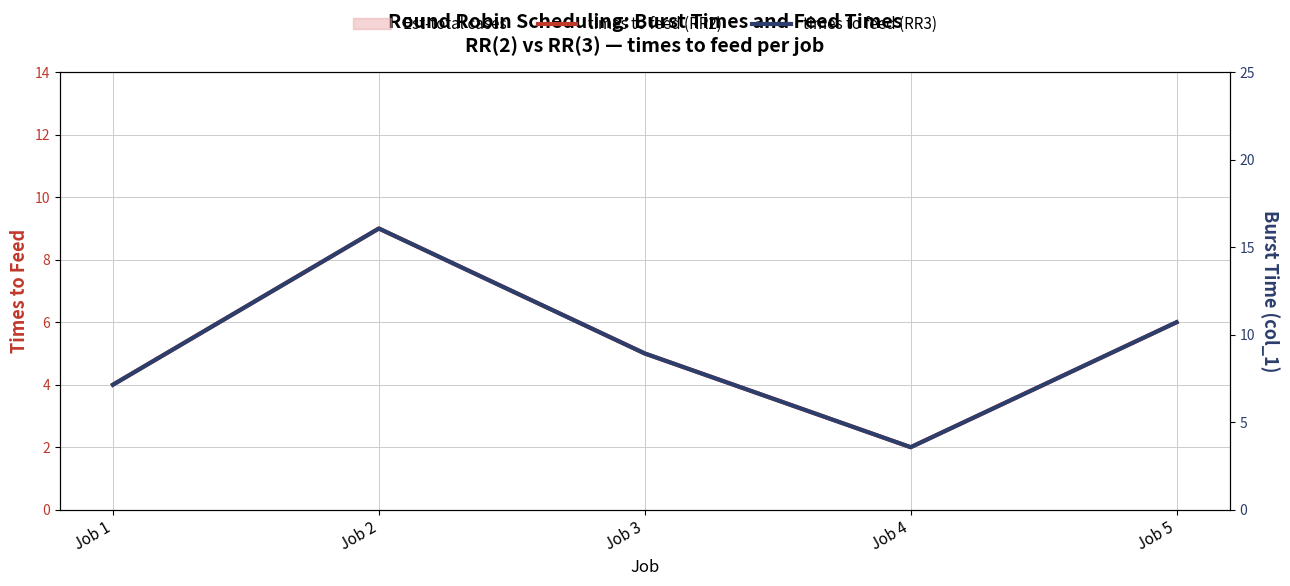

How many times to feed (RR2) values are between 4 and 6?

3